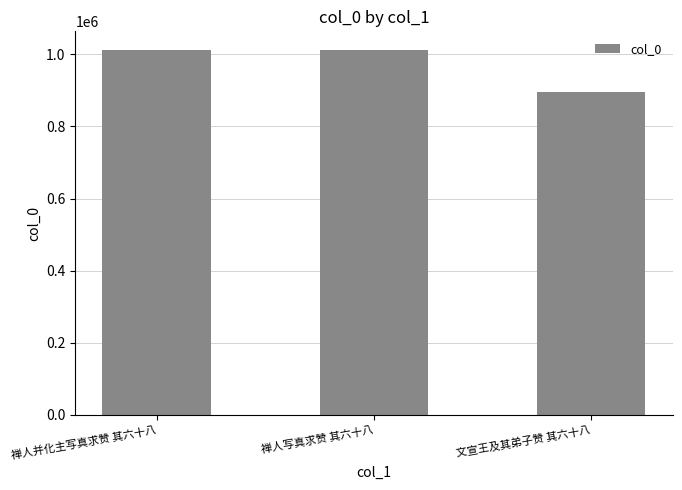

What is the greatest value displayed?

1013146